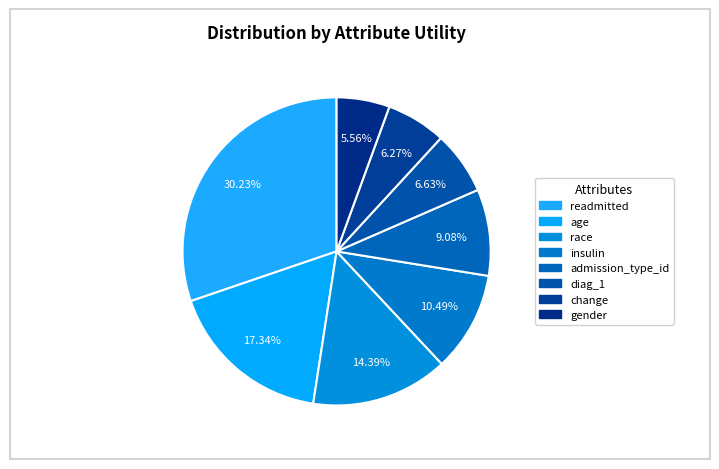

To the nearest percent, what portion does gender represent?

6%